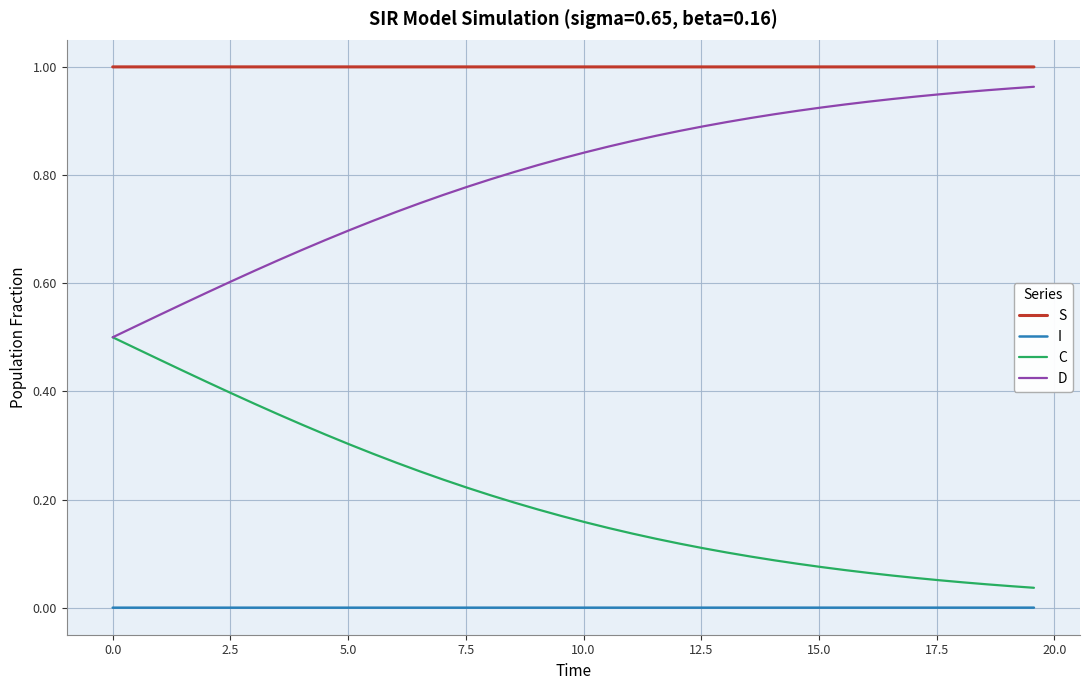

Rank the series by their average value, from highest to lowest.

S, D, C, I